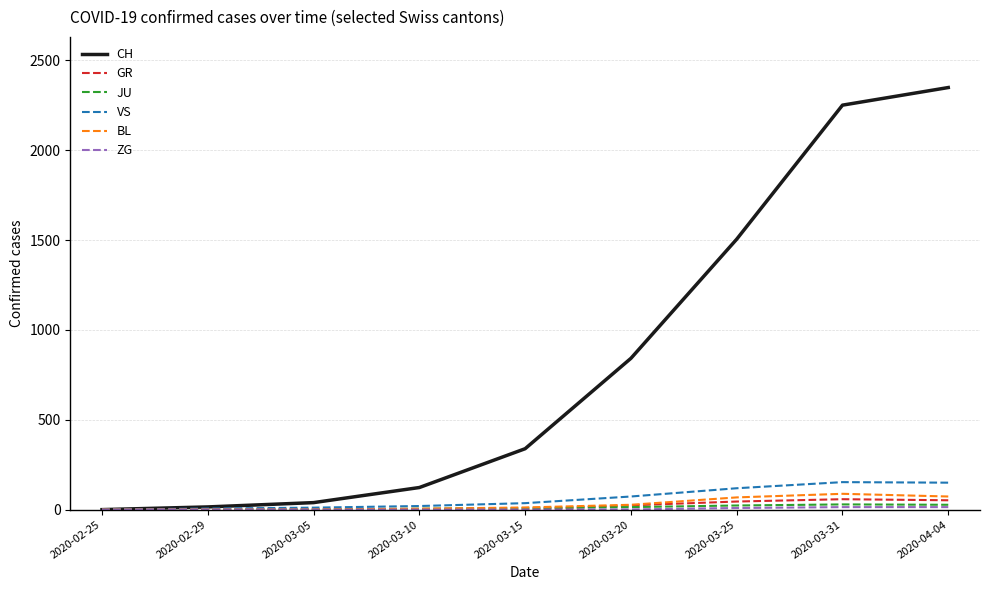

Which series has the largest total across all categories?

CH